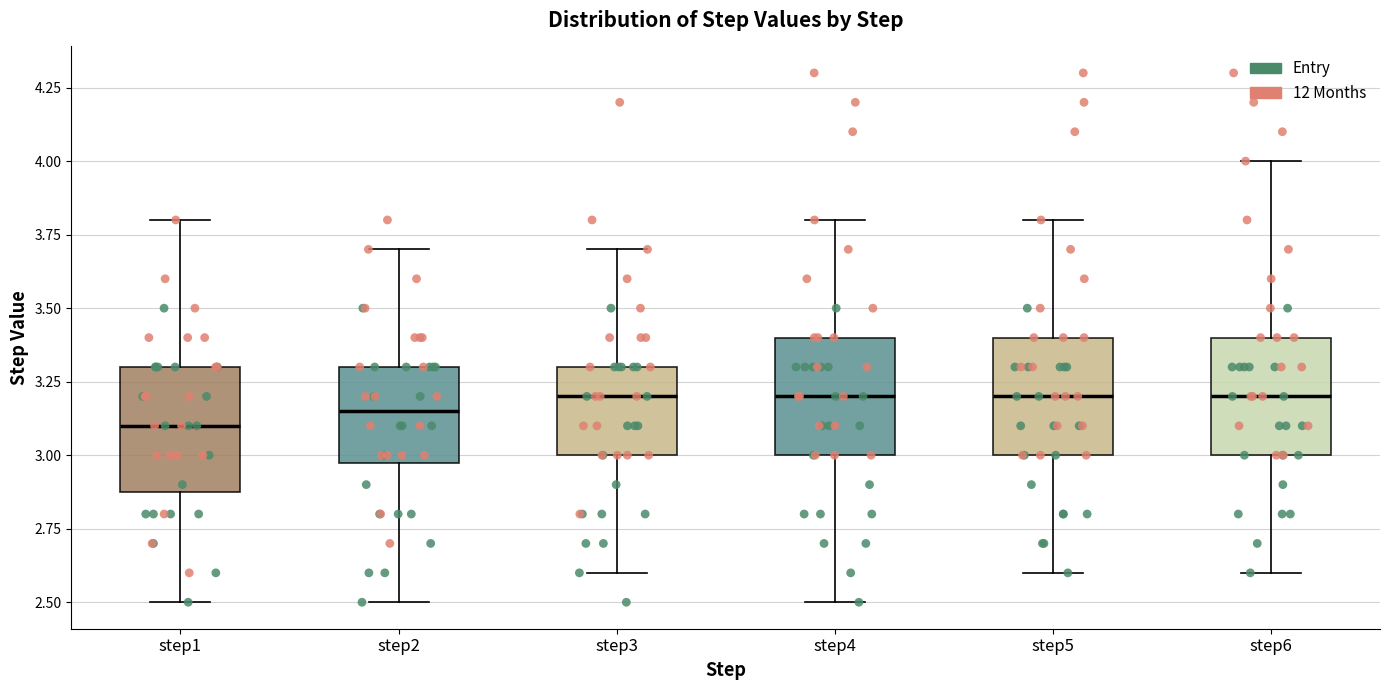

Reading left to right, transcribe this box plot: for each box, give where its median line is, the range the box spans, and where its two whiskers end, as read against the y-axis. The values are not printed on the chart, so give them approximately, as read against the axis.

step1: median 3.10, box 2.90 to 3.30, whiskers 2.50 to 3.80
step2: median 3.15, box 3.00 to 3.30, whiskers 2.50 to 3.70
step3: median 3.20, box 3.00 to 3.30, whiskers 2.60 to 3.70
step4: median 3.20, box 3.00 to 3.40, whiskers 2.50 to 3.80
step5: median 3.20, box 3.00 to 3.40, whiskers 2.60 to 3.80
step6: median 3.20, box 3.00 to 3.40, whiskers 2.60 to 4.00